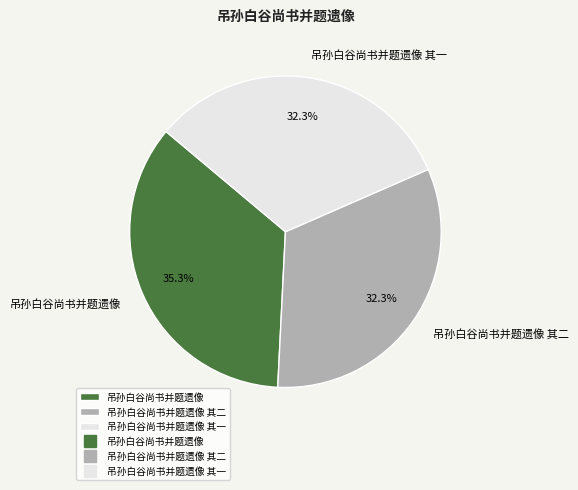

Combined, what portion of the pie is 吊孙白谷尚书并题遗像 and 吊孙白谷尚书并题遗像 其一?

67.7%